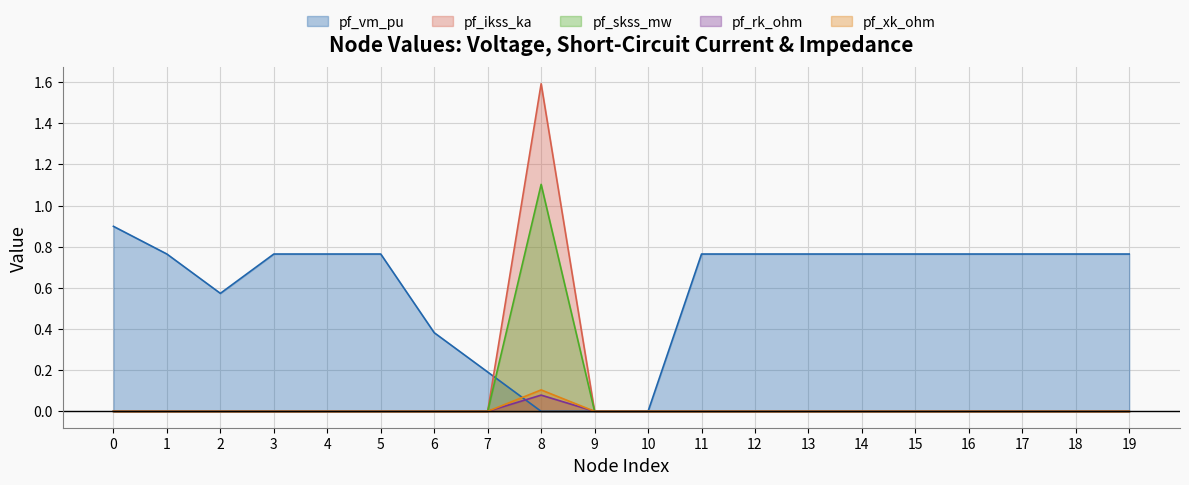

Does the chart display data point markers on the line(s)?

No